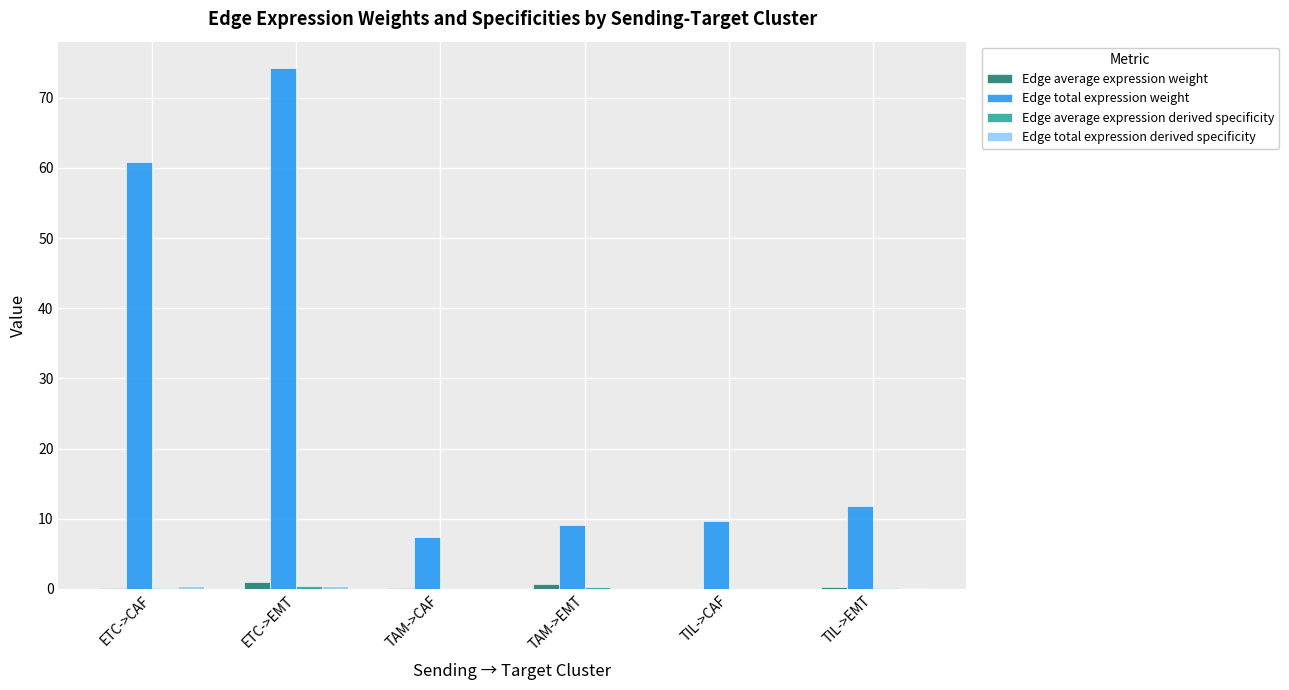

What is the greatest value displayed?

74.3